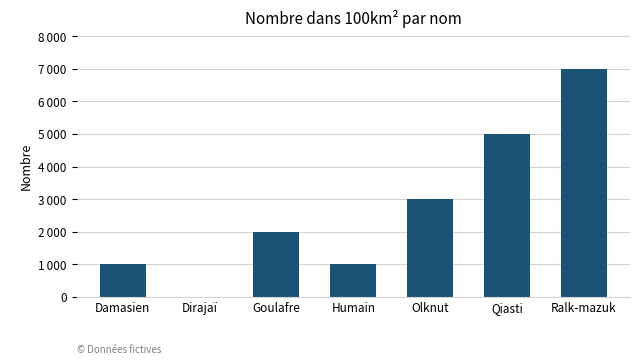

Are the bars grouped side by side (vs. stacked)?

No